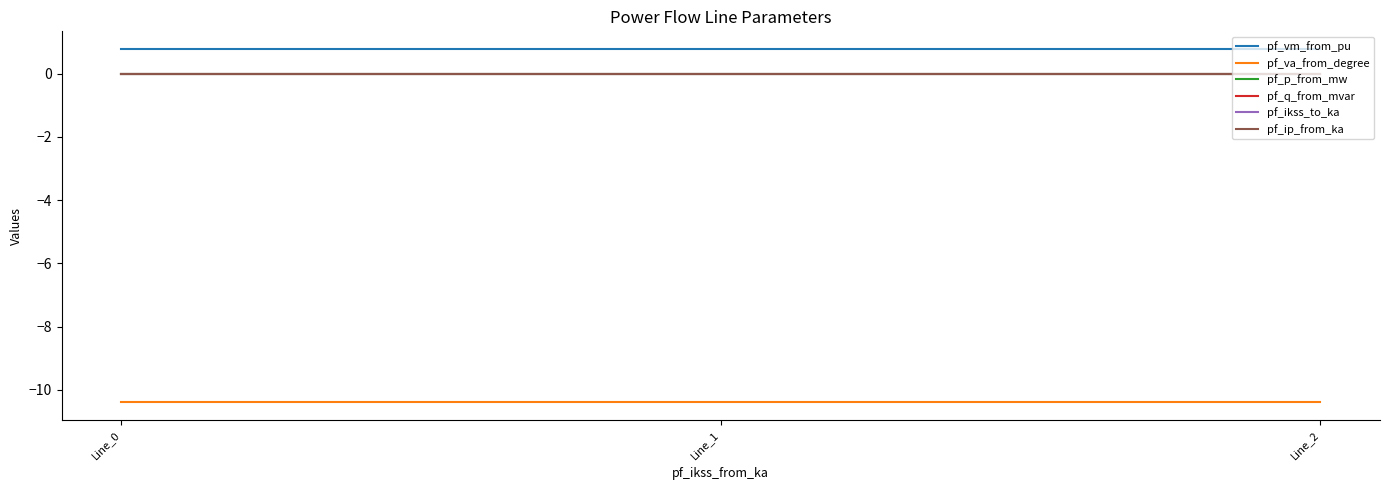

Which series has the largest range (max minus min)?

pf_p_from_mw